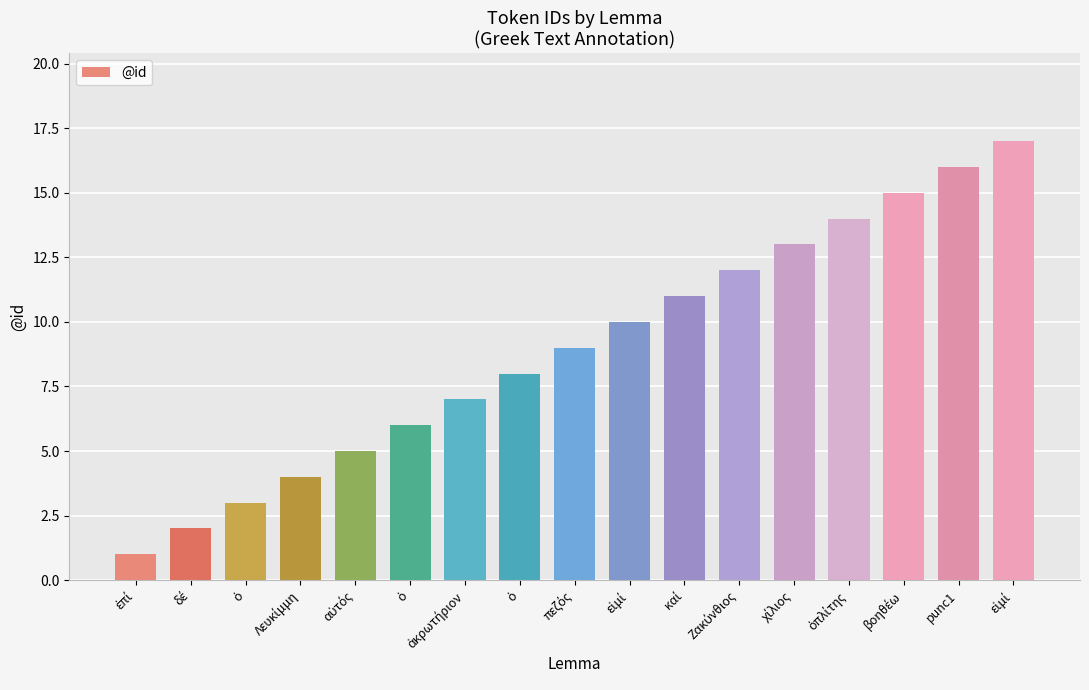

How many bars are there in total?

17